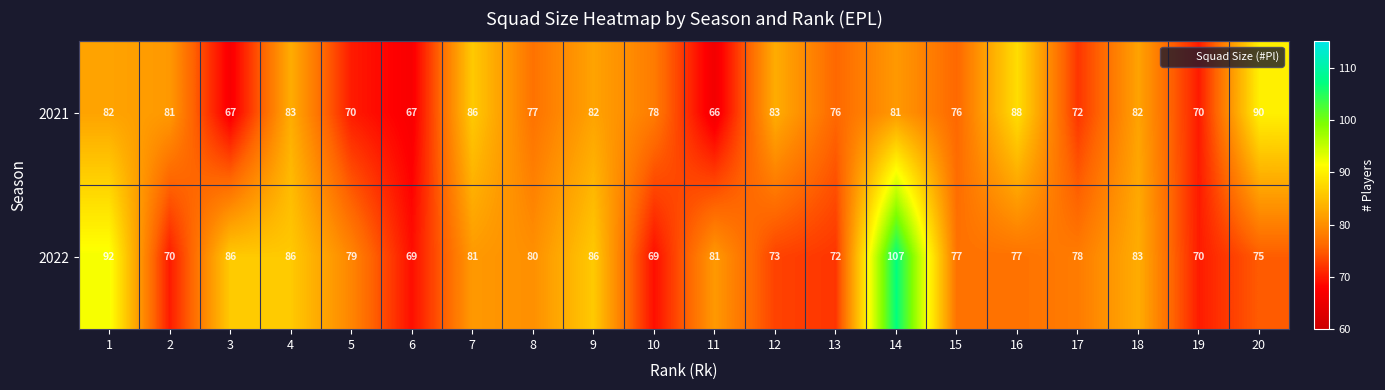

What is the sum of the 2021 values at 15 and 7?

162